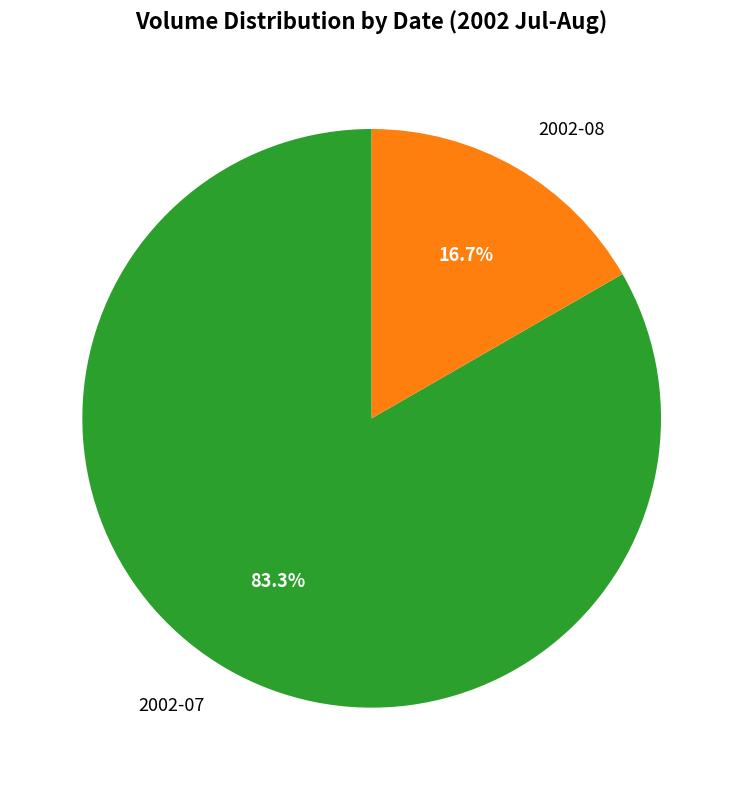

To the nearest percent, what is the difference between the largest and smallest slice percentages?

67%